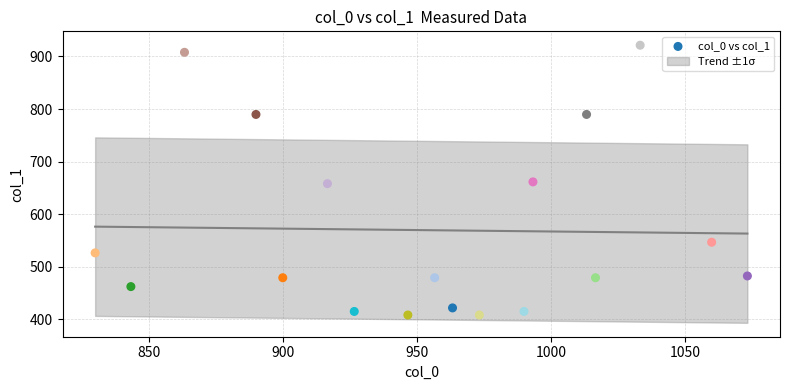

What is the range of X values (max minus min)?

243.3